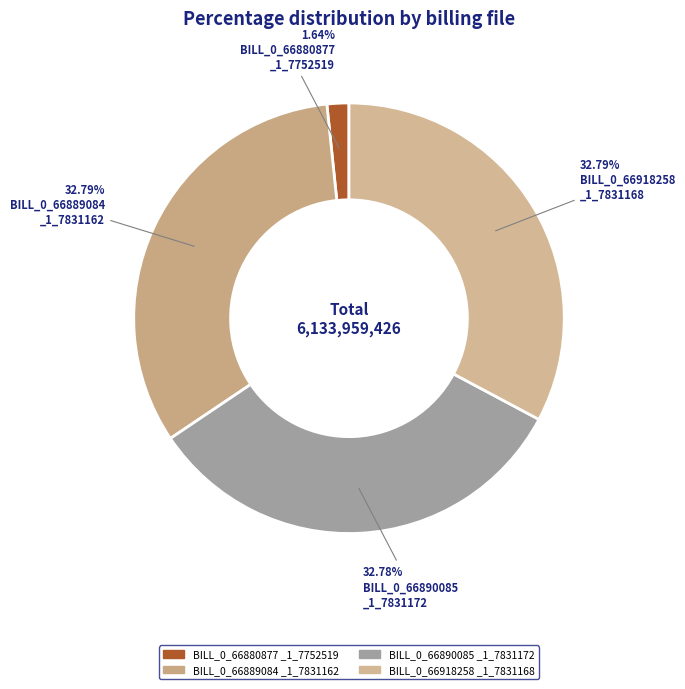

Rank the categories by value from lowest to highest.

BILL_0_66880877_1_7752519_-269505.pdf, BILL_0_66890085_1_7831172_-95281.pdf, BILL_0_66889084_1_7831162_-195391.pdf, BILL_0_66918258_1_7831168_-578901.pdf